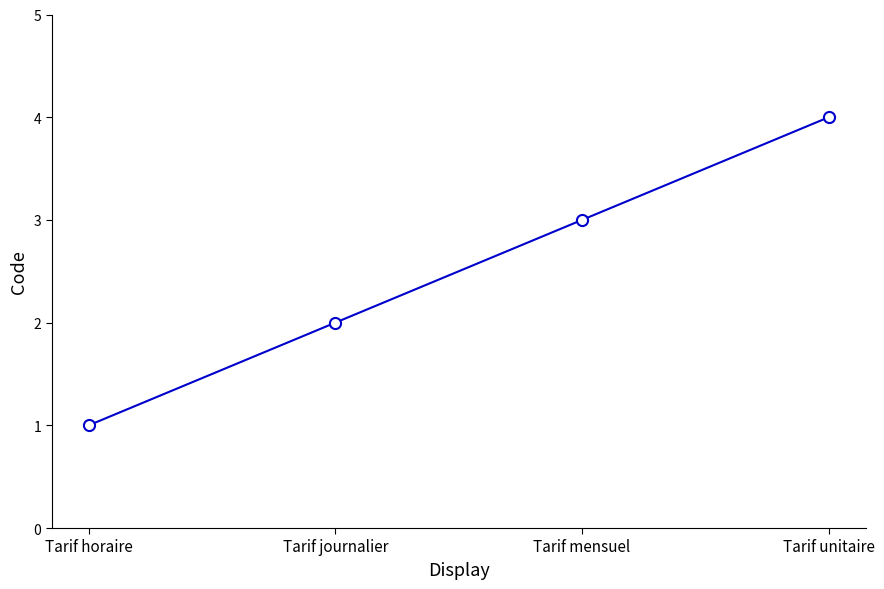

What is the sum of the values at Tarif mensuel and Tarif horaire?

4